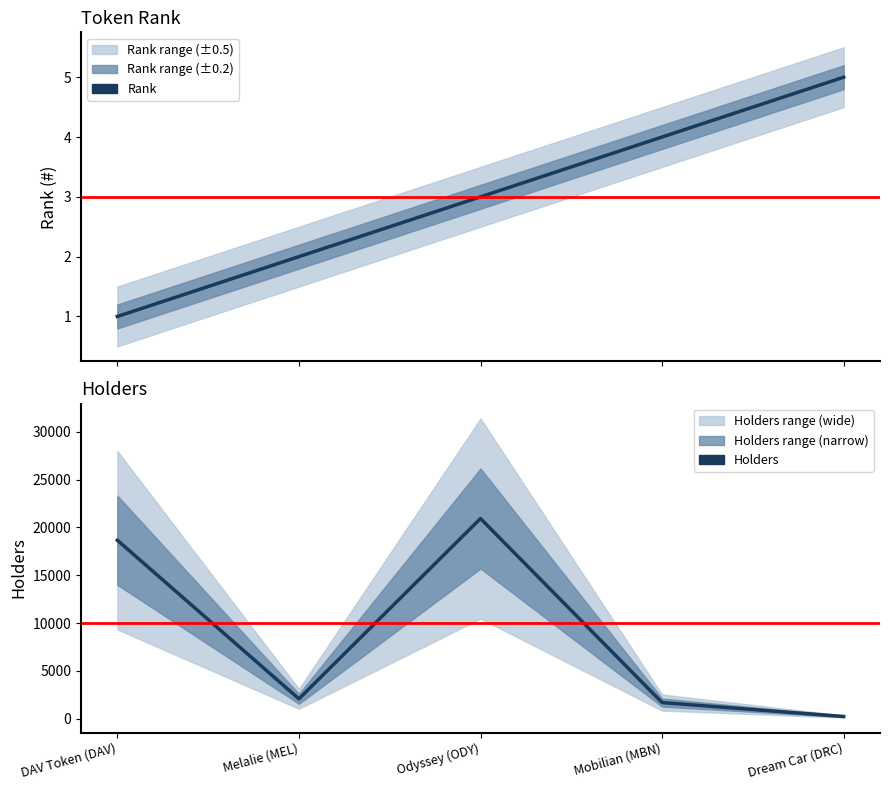

What is the label of the 4th point from the left?

Mobilian (MBN)